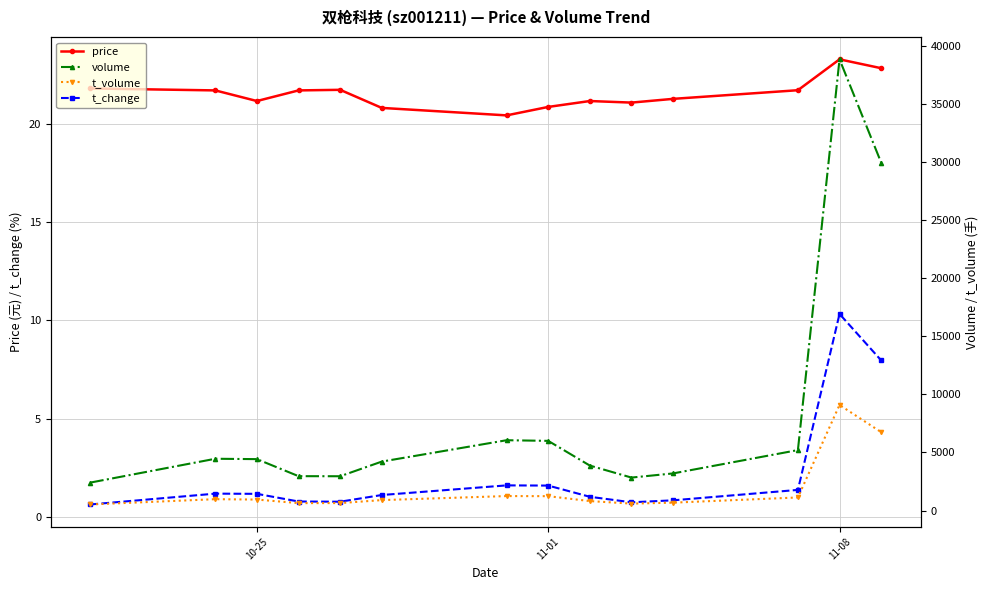

Is it true that price equals 21.2 at 10-25?

True